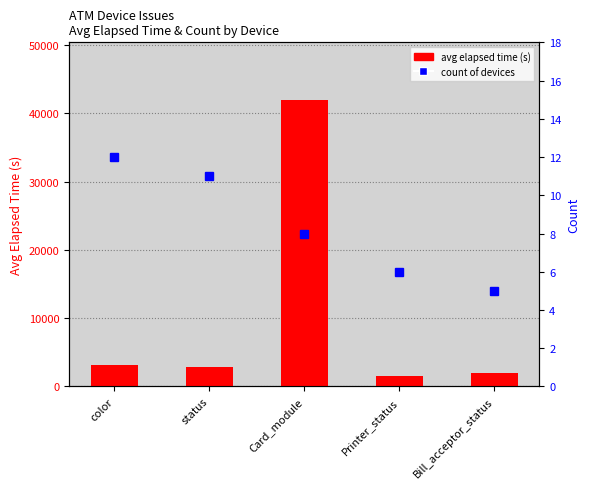

What is the sum of the count of devices values at Printer_status and status?

17